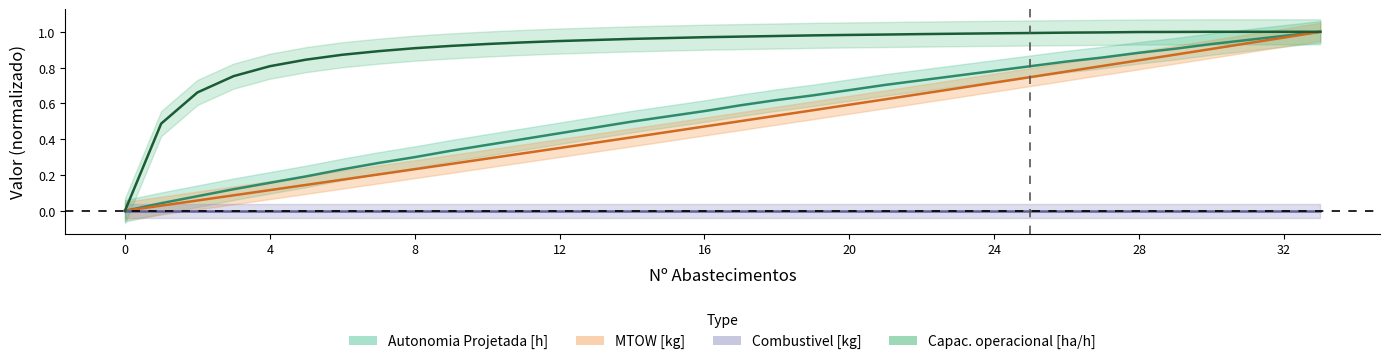

True or false: Autonomia Projetada [h] has a value of 0.6 at 19.

True